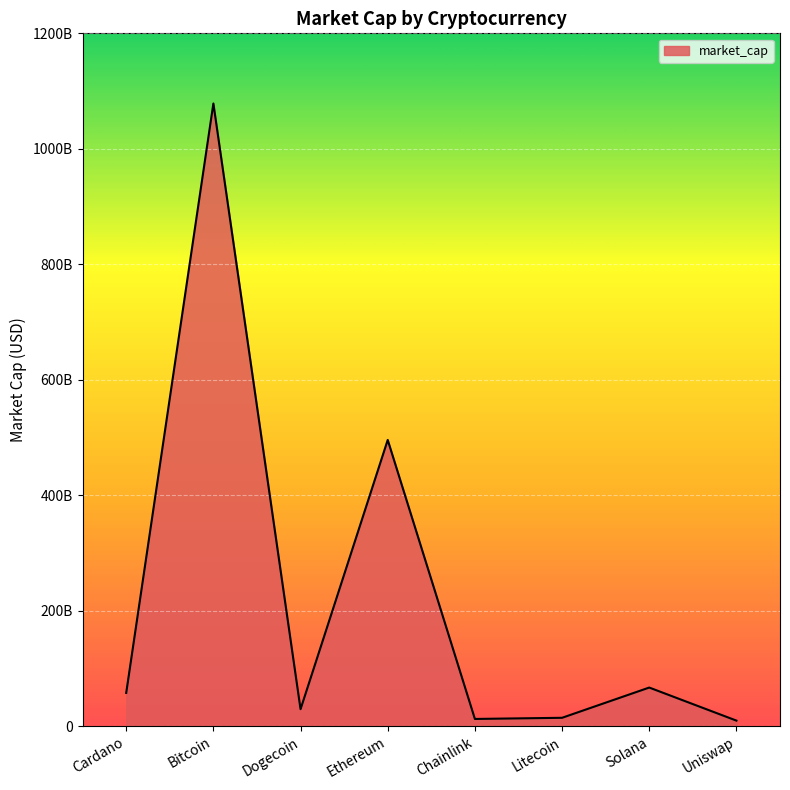

Is it true that the value at Ethereum is 339951357696?

False